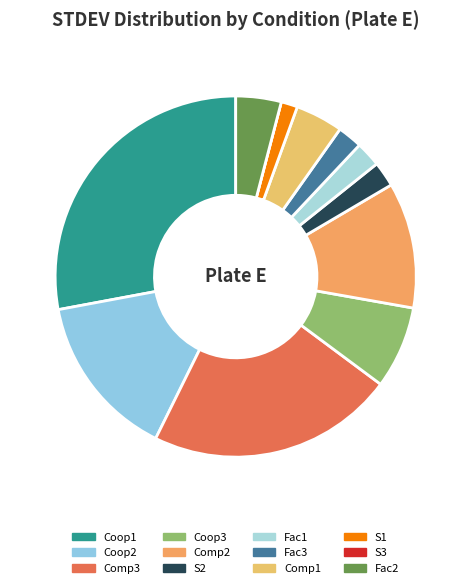

Between Coop3 and S2, which is larger?

Coop3